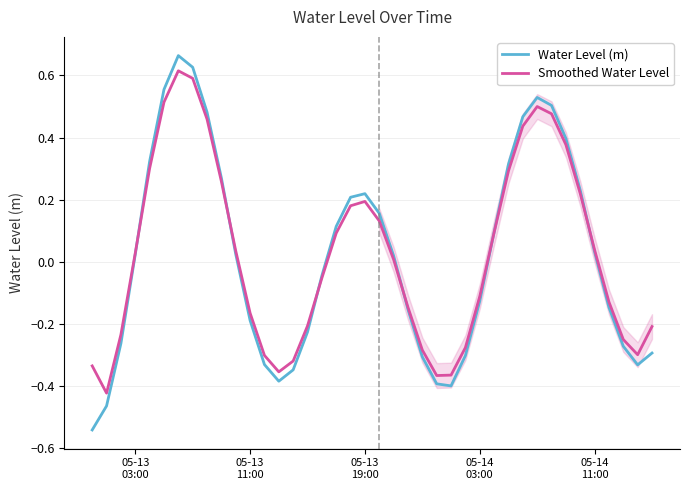

Rank the series by their maximum value, from highest to lowest.

Water Level (m), Smoothed Water Level